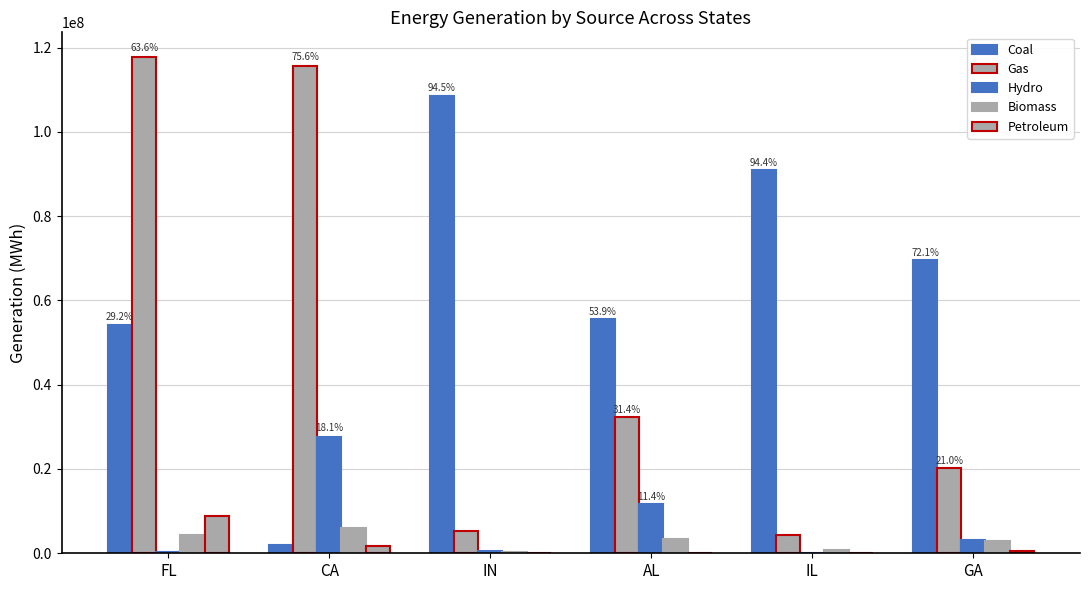

Does the chart contain stacked bars?

No